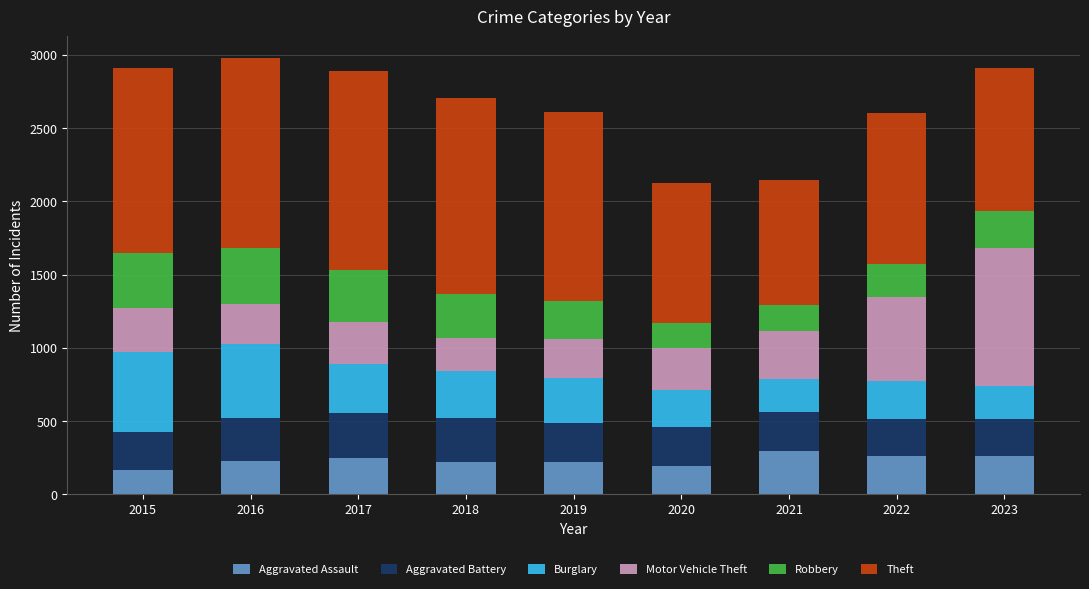

The value of Aggravated Assault at 2017 is 251. True or false?

True